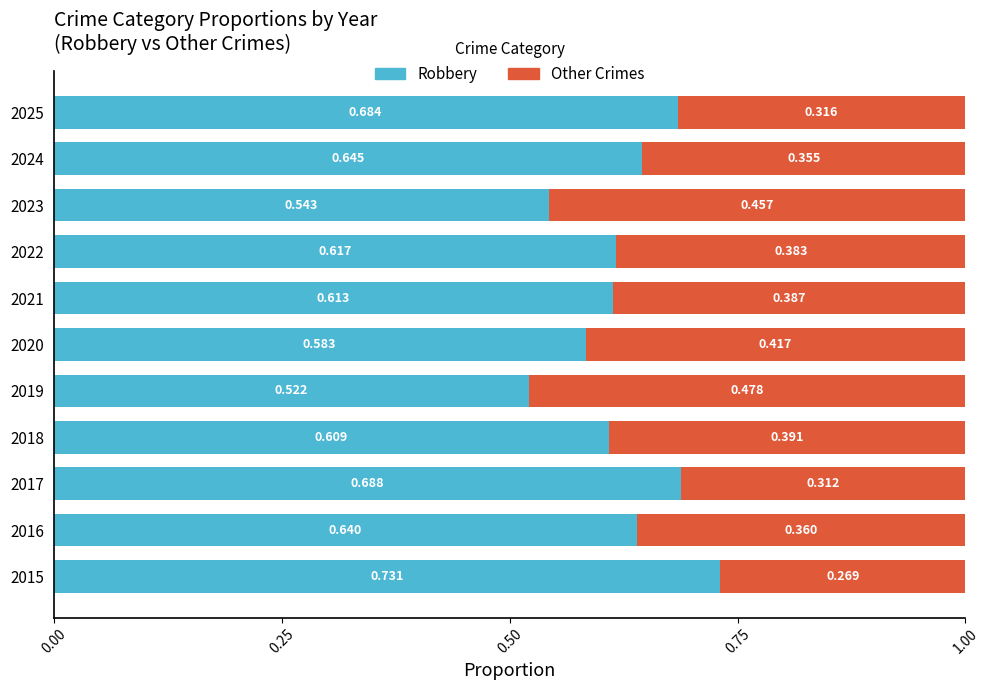

What are all the series names shown in the legend?

Robbery, Other Crimes